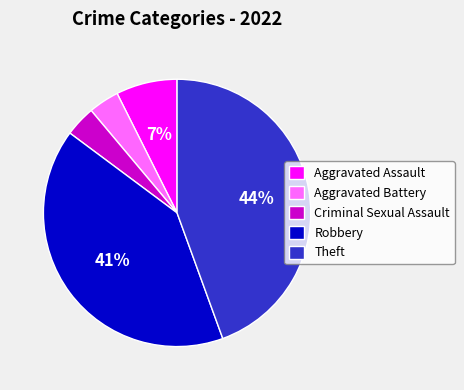

True or false: Theft accounts for 51% of the total.

False